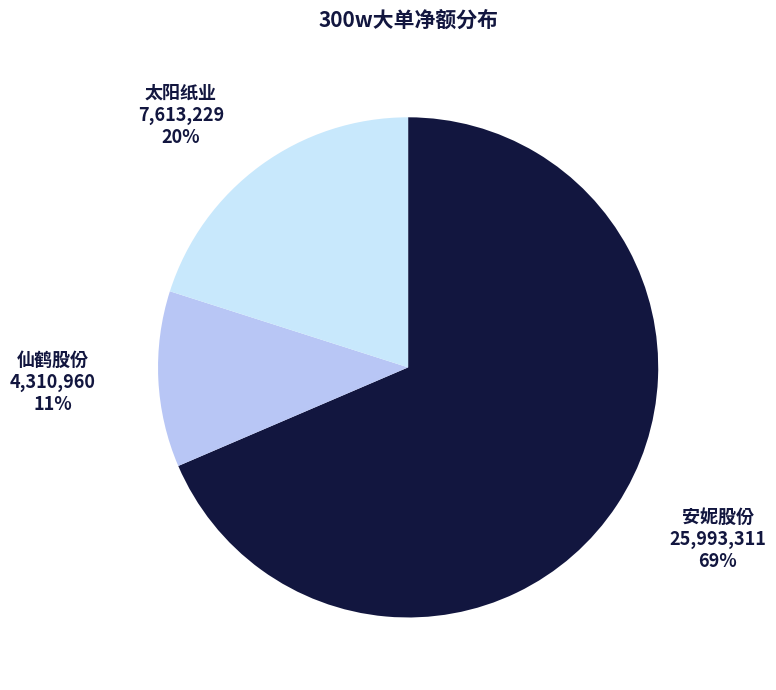

Is it true that 安妮股份 is 62% of the pie?

False